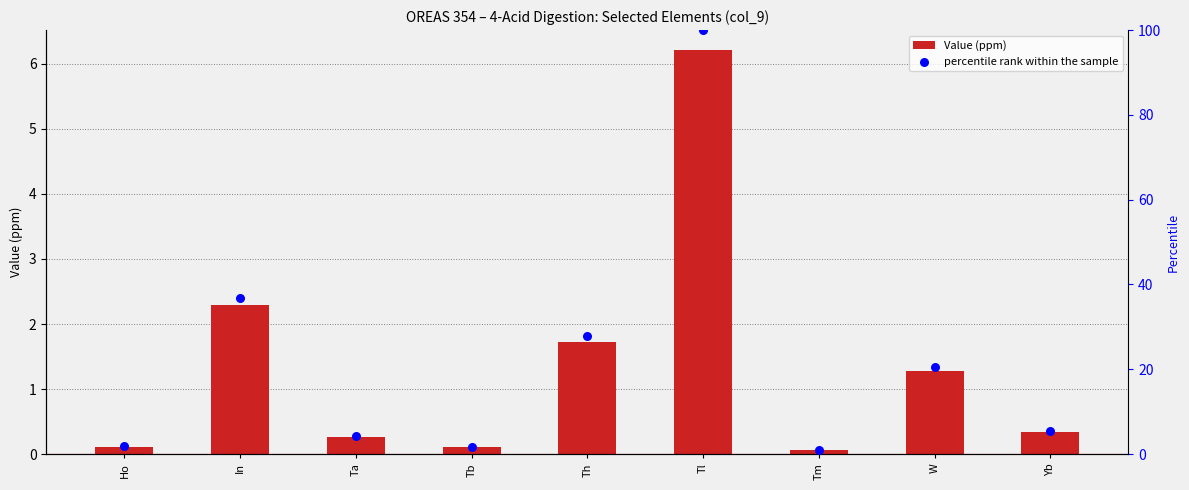

Which series reaches the maximum Y coordinate?

percentile rank within the sample